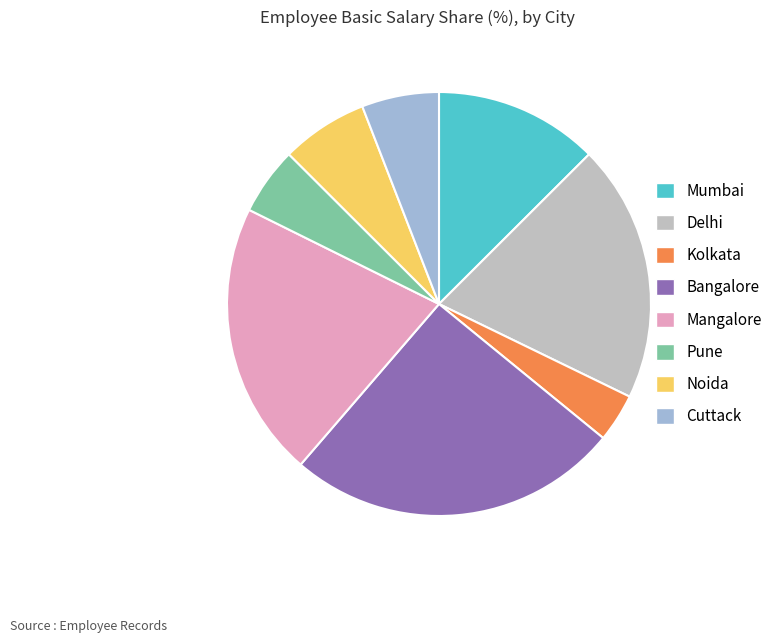

The Mangalore slice represents 32% of the pie. True or false?

False